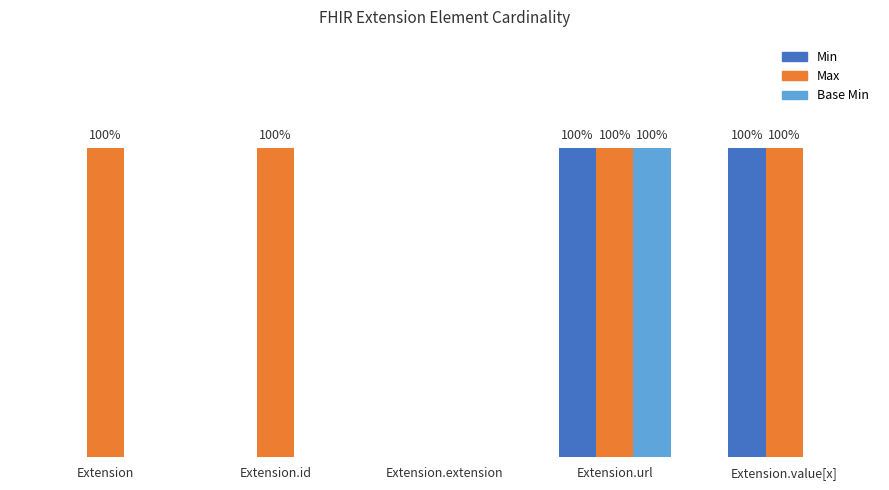

At which category is the sum across all series the highest?

Extension.url